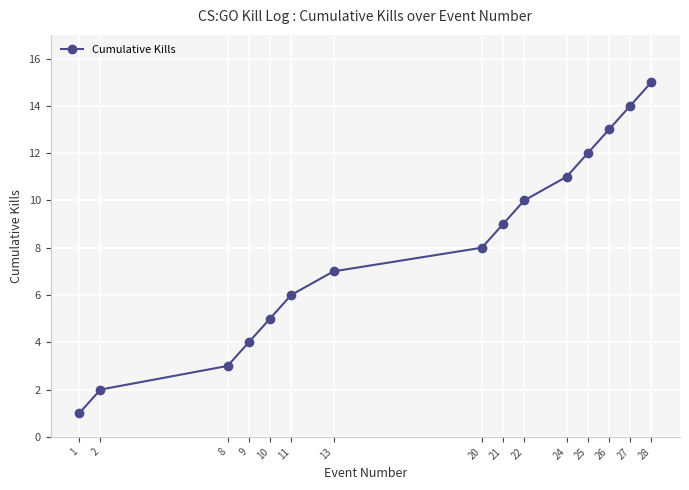

What is the difference between the values at 20 and 27?

6